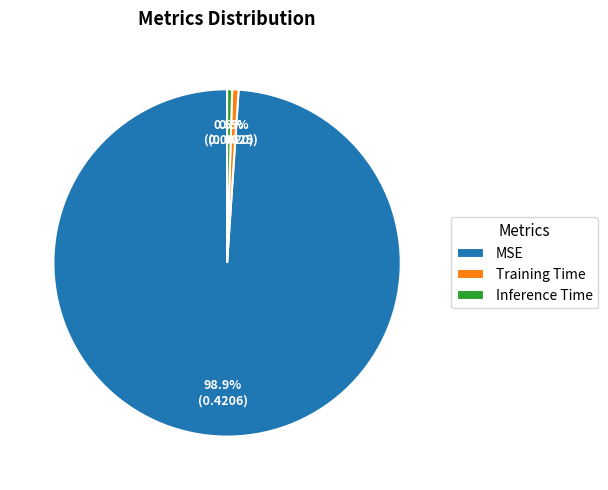

To the nearest percent, what percentage of the pie is Training Time?

1%